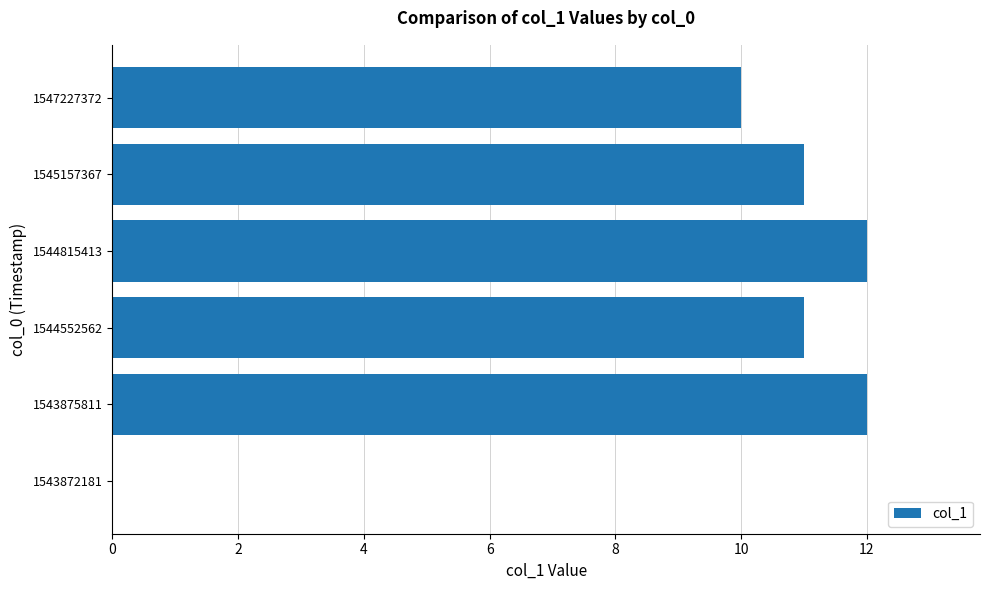

Reading top to bottom, list all the values displayed in this chart.

1547227372=10	1545157367=11	1544815413=12	1544552562=11	1543875811=12	1543872181=0